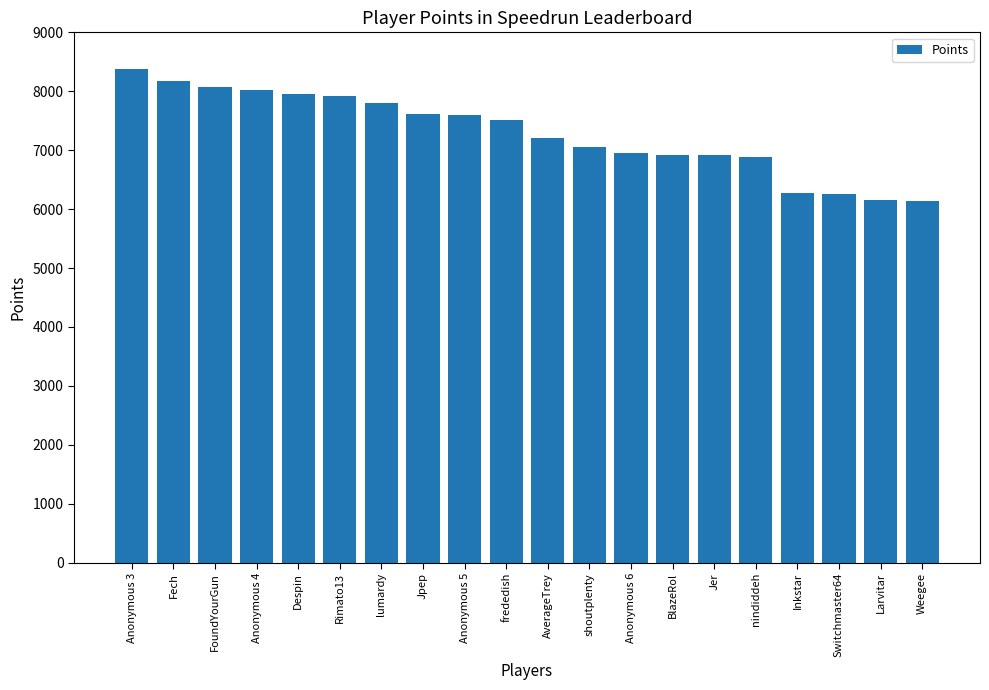

What is the maximum value shown in the chart?

8375